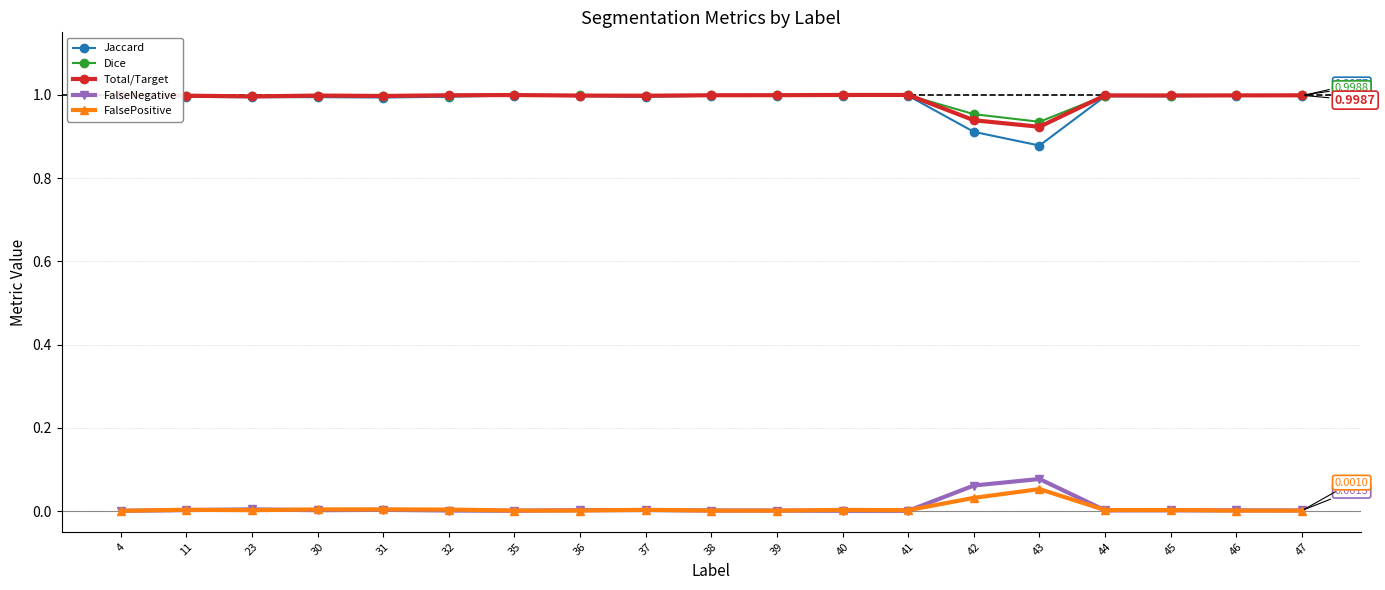

Read the Dice value at 32.

1.0